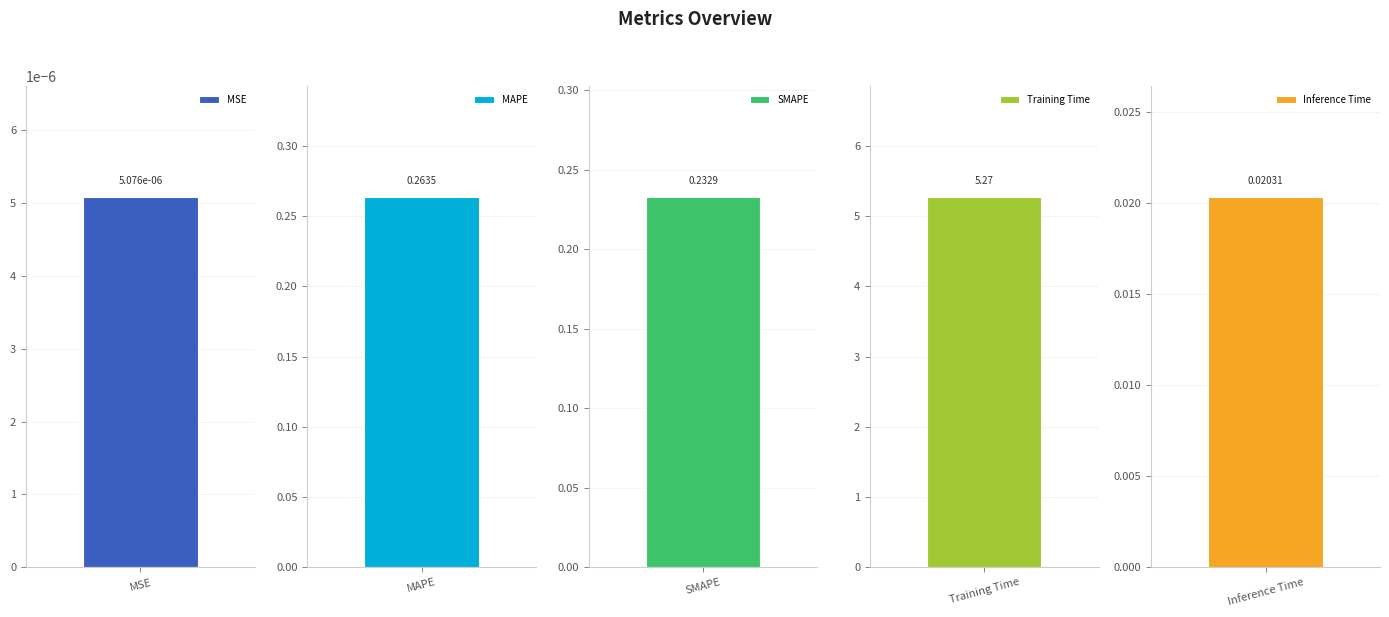

Does the chart contain stacked bars?

No